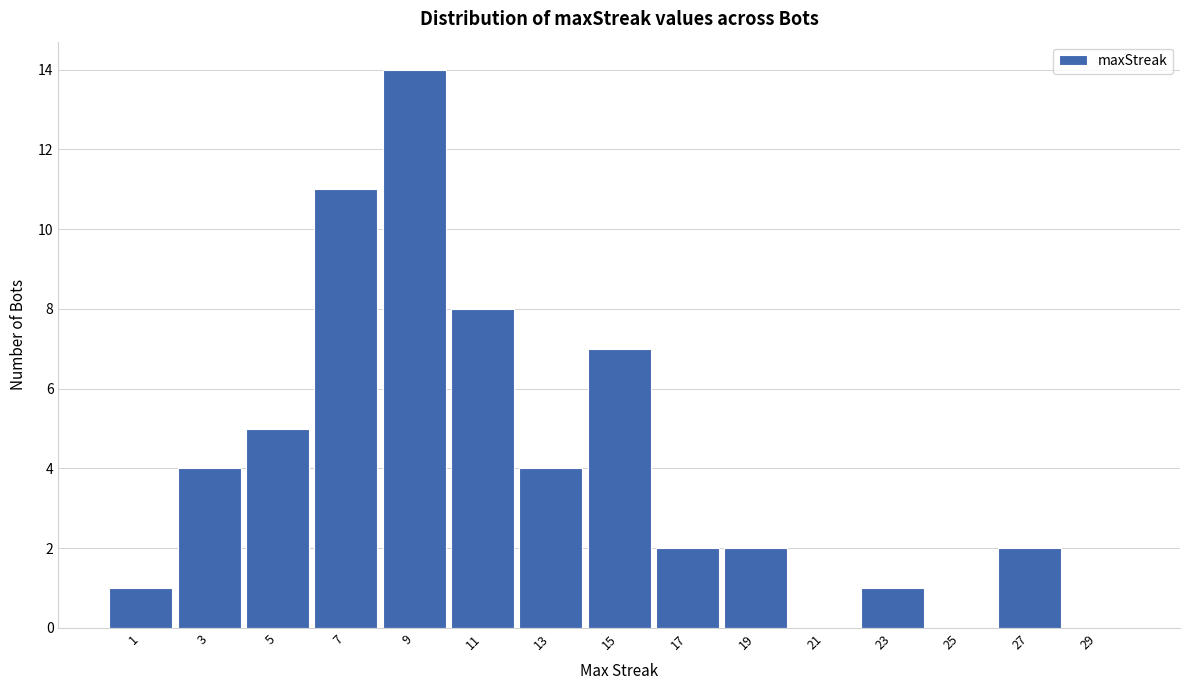

Reading left to right, extract all data points from this chart.

1=1	3=4	5=5	7=11	9=14	11=8	13=4	15=7	17=2	19=2	21=0	23=1	25=0	27=2	29=0